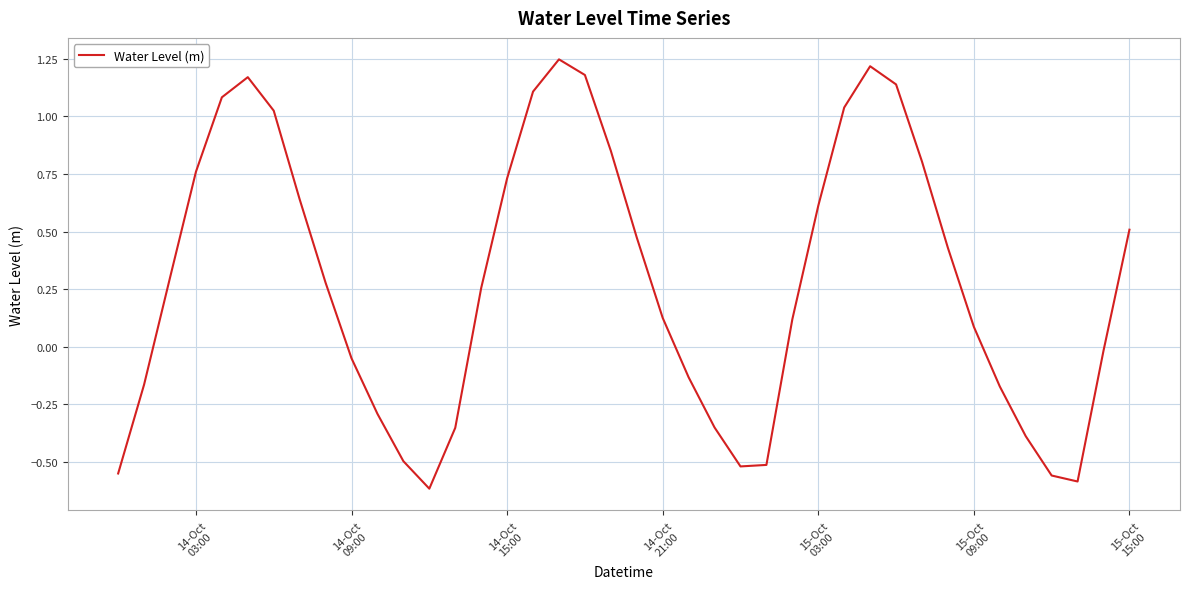

What is the difference between the maximum and minimum values?

1.9